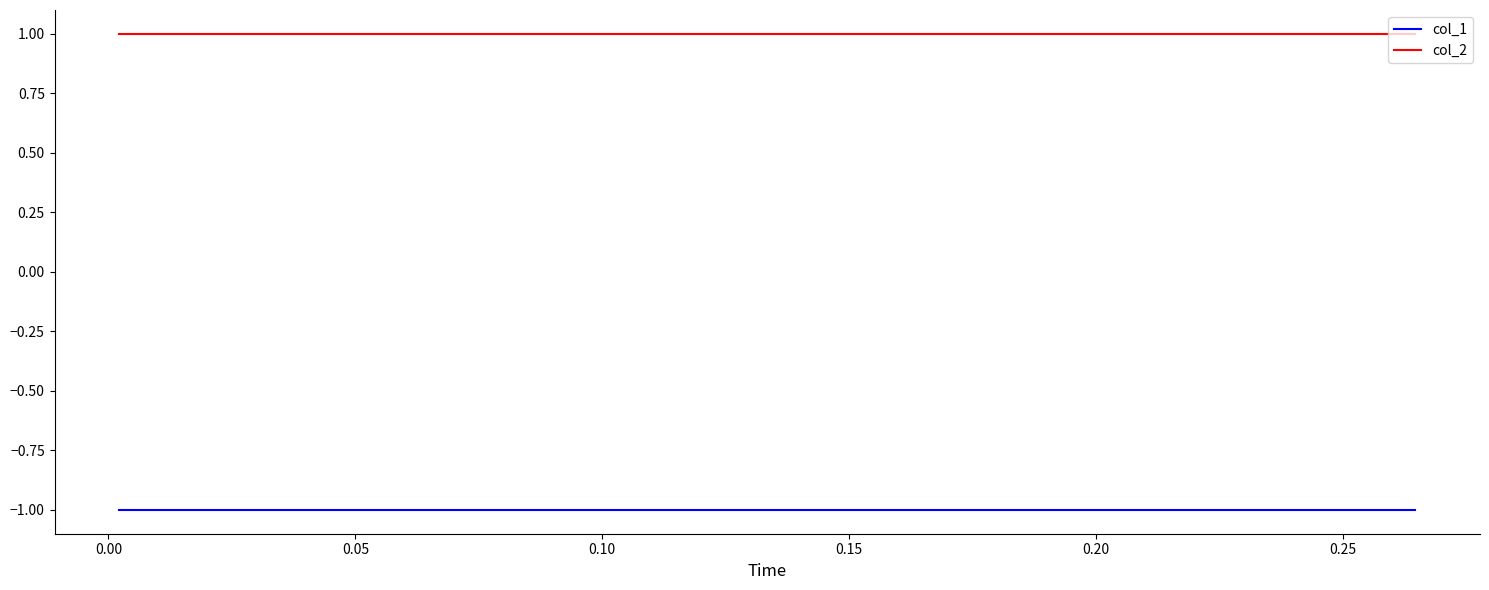

What is the label of the 7th point from the right?

0.10